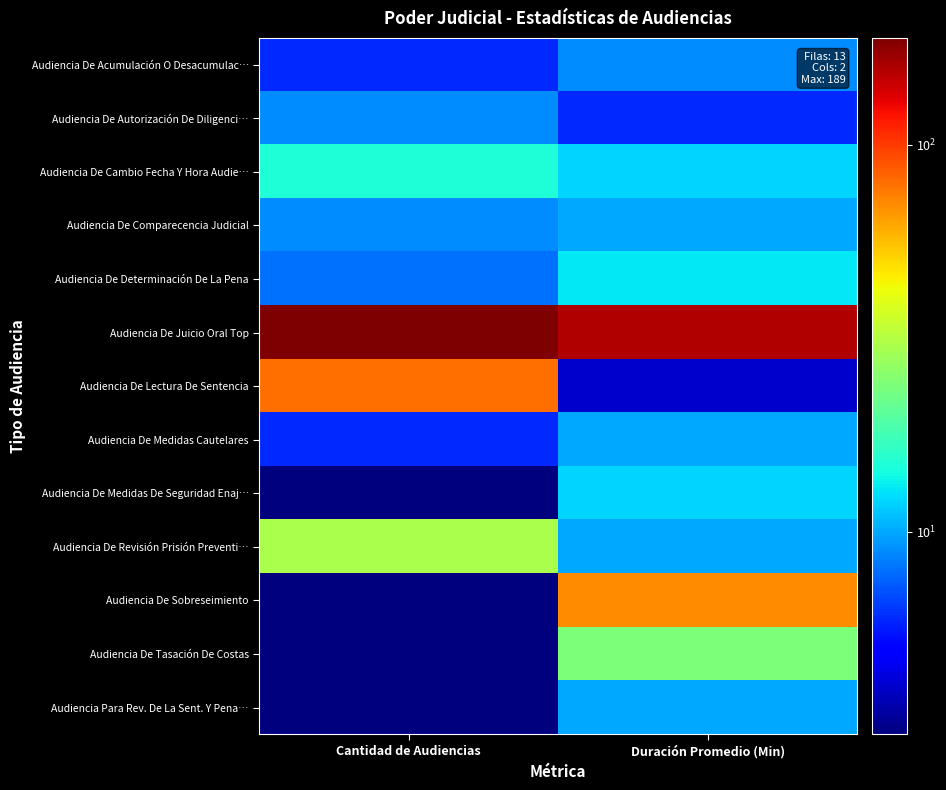

Reading left to right, what are all the values shown in this chart?

Audiencia De Acumulación O Desacumulac…: Cantidad de Audiencias=6	Duración Promedio (Min)=9
Audiencia De Autorización De Diligenci…: Cantidad de Audiencias=9	Duración Promedio (Min)=6
Audiencia De Cambio Fecha Y Hora Audie…: Cantidad de Audiencias=15	Duración Promedio (Min)=12
Audiencia De Comparecencia Judicial: Cantidad de Audiencias=9	Duración Promedio (Min)=10
Audiencia De Determinación De La Pena: Cantidad de Audiencias=8	Duración Promedio (Min)=13
Audiencia De Juicio Oral Top: Cantidad de Audiencias=189	Duración Promedio (Min)=158
Audiencia De Lectura De Sentencia: Cantidad de Audiencias=79	Duración Promedio (Min)=4
Audiencia De Medidas Cautelares: Cantidad de Audiencias=6	Duración Promedio (Min)=10
Audiencia De Medidas De Seguridad Enaj…: Cantidad de Audiencias=3	Duración Promedio (Min)=12
Audiencia De Revisión Prisión Preventi…: Cantidad de Audiencias=30	Duración Promedio (Min)=10
Audiencia De Sobreseimiento: Cantidad de Audiencias=3	Duración Promedio (Min)=70
Audiencia De Tasación De Costas: Cantidad de Audiencias=3	Duración Promedio (Min)=24
Audiencia Para Rev. De La Sent. Y Pena…: Cantidad de Audiencias=3	Duración Promedio (Min)=10